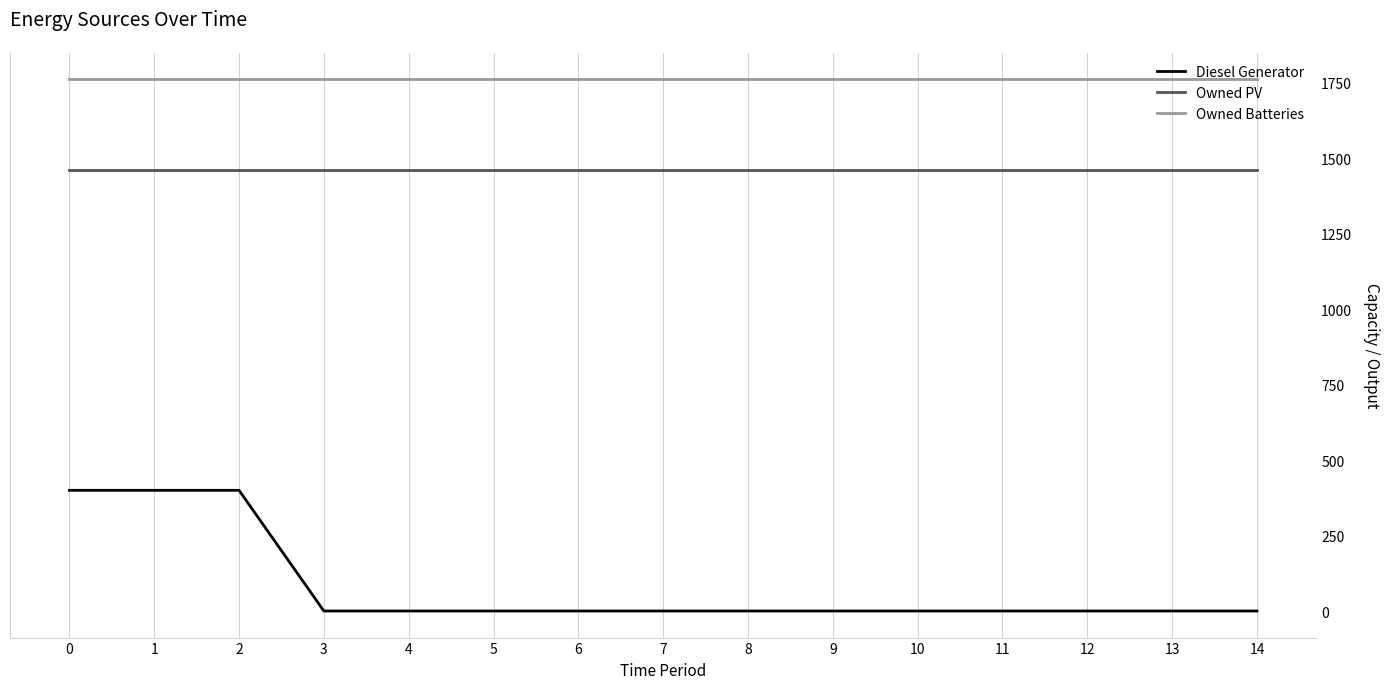

What is the average value of the Owned Batteries series?

1762.0